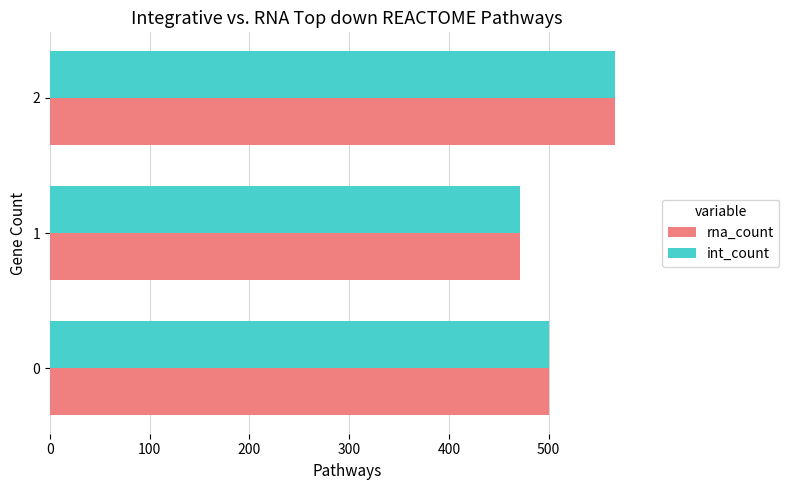

Is the value of int_count at 1 greater than the value of rna_count at 2?

No